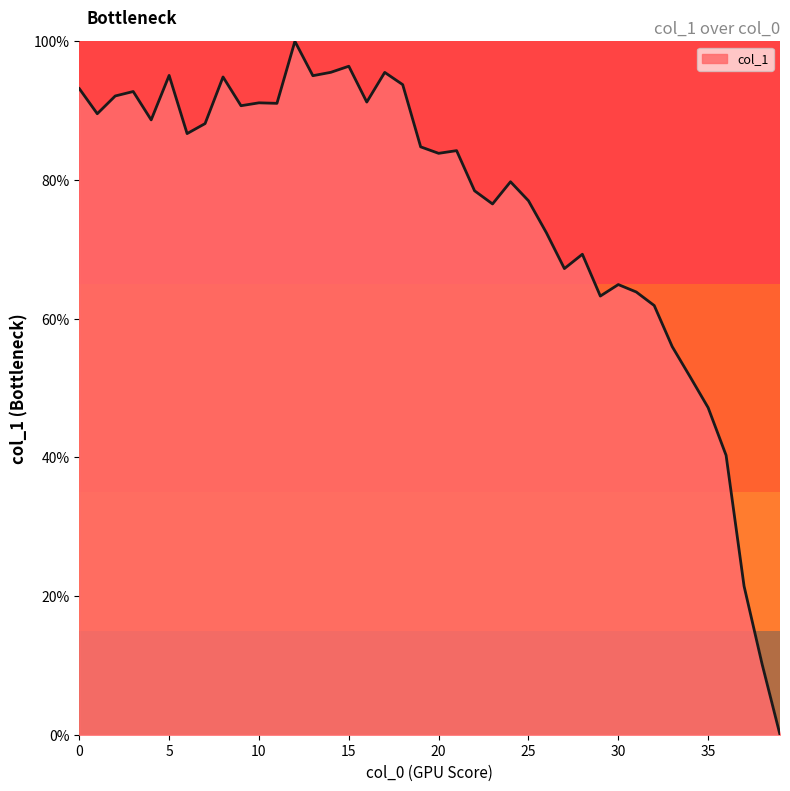

What is the difference between the maximum and minimum values?

100.0